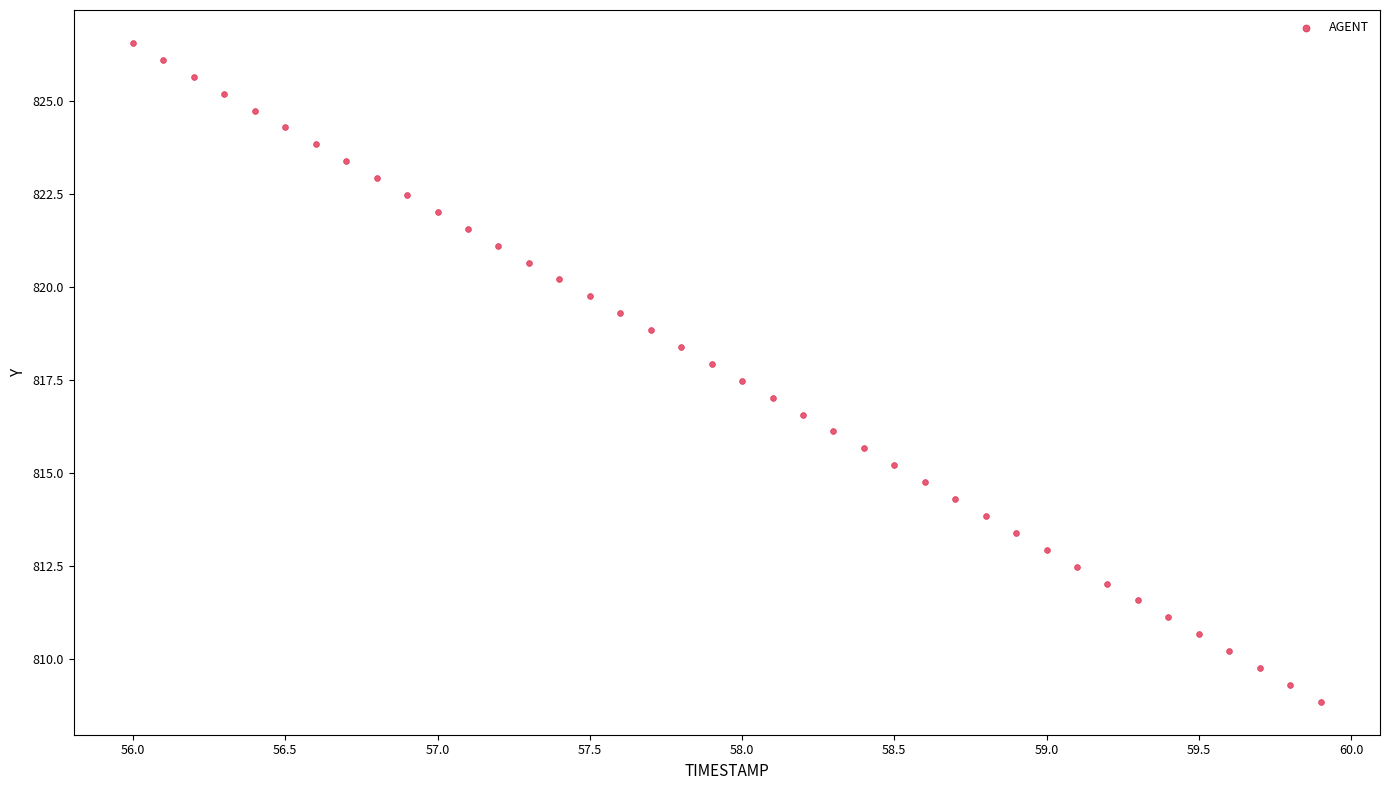

What is the range of X values (max minus min)?

3.9